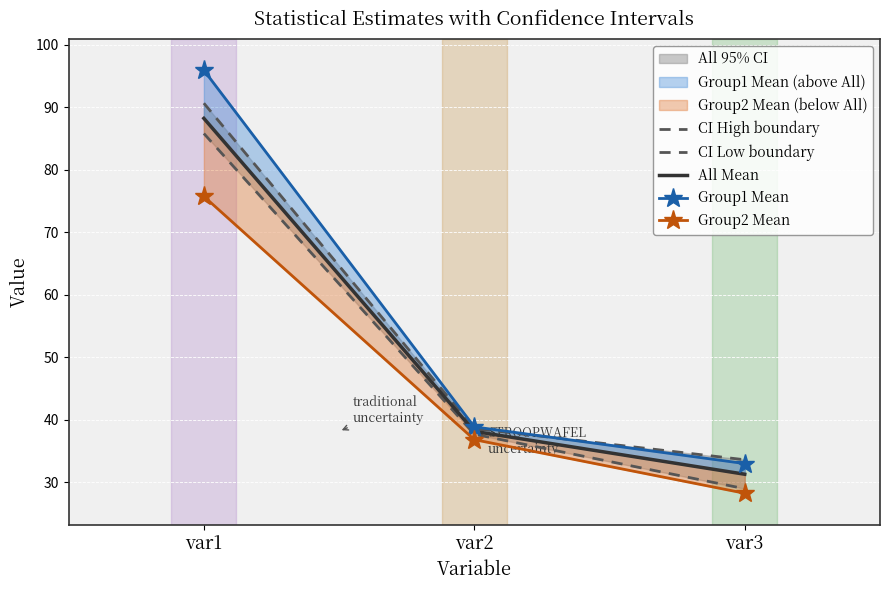

How many lines are shown in the chart?

5